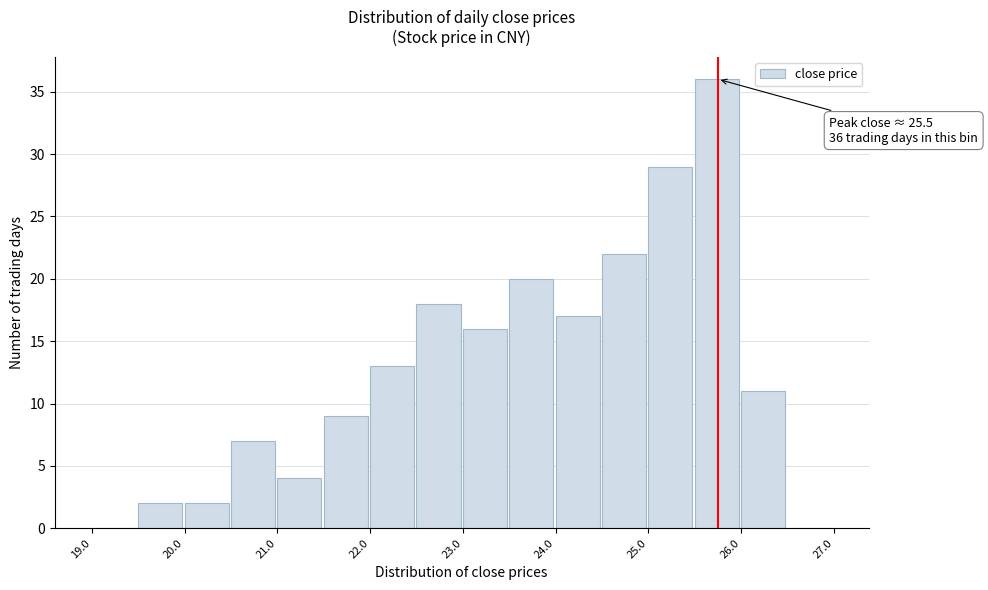

Over which range of the x-axis is the bar tallest?

25.5 to 26.0